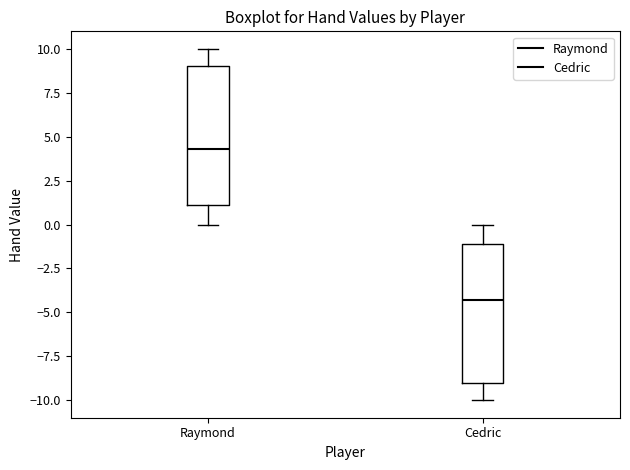

Where does the upper whisker of the box for Raymond end on the y-axis? The values are not printed on the chart, so give them approximately, as read against the axis.

10.0